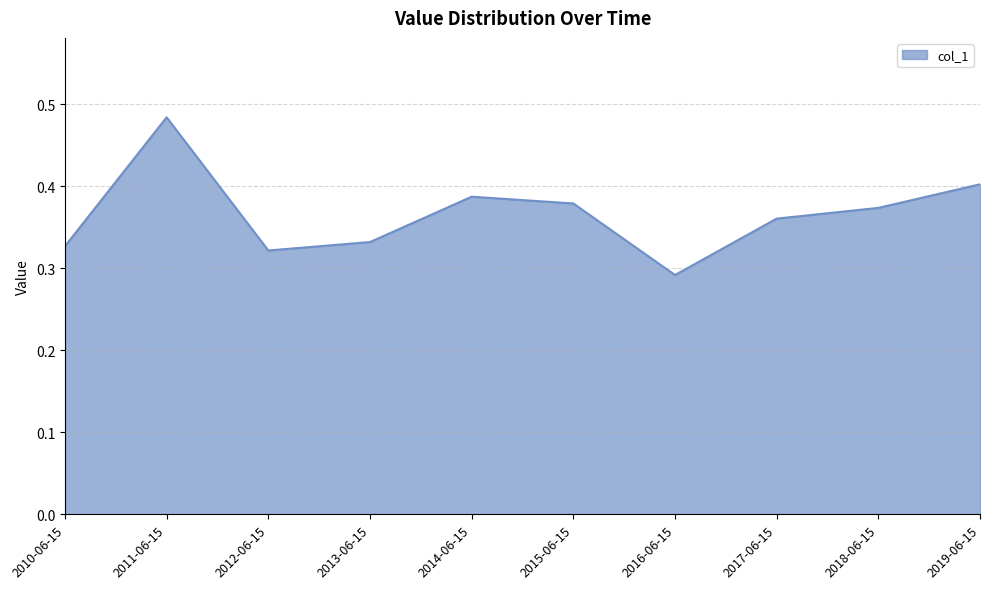

At which category does the data reach its first local peak?

2011-06-15